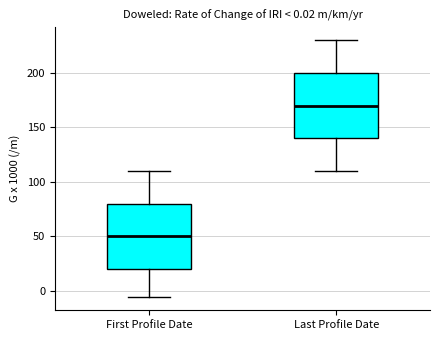

Which box has the lowest median line?

First Profile Date